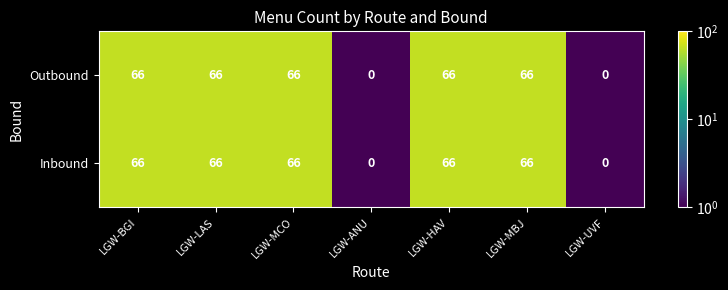

Read the Inbound value at LGW-LAS.

66